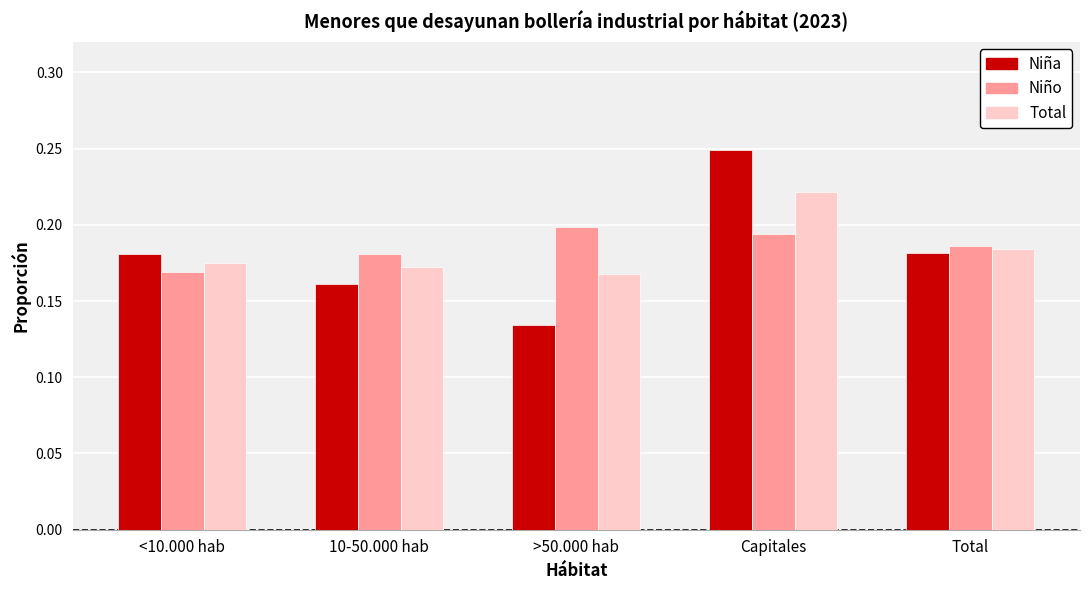

At which category does the chart reach its peak across all series?

Capitales